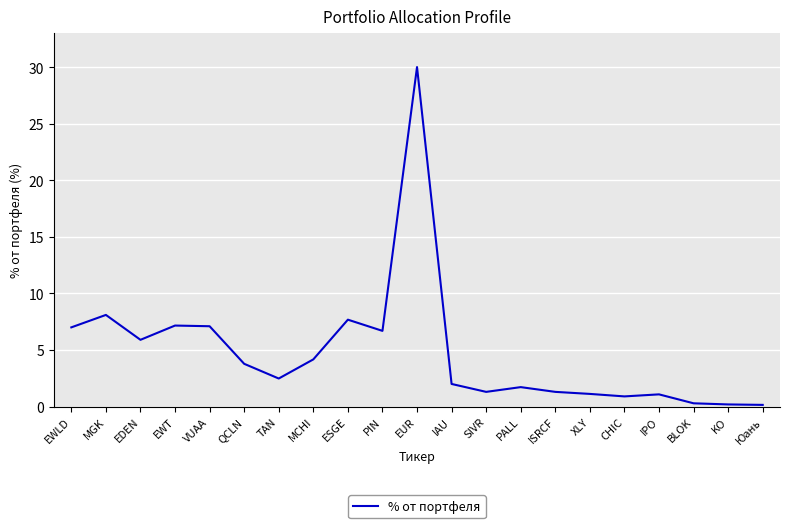

What position from the left is EWLD?

1